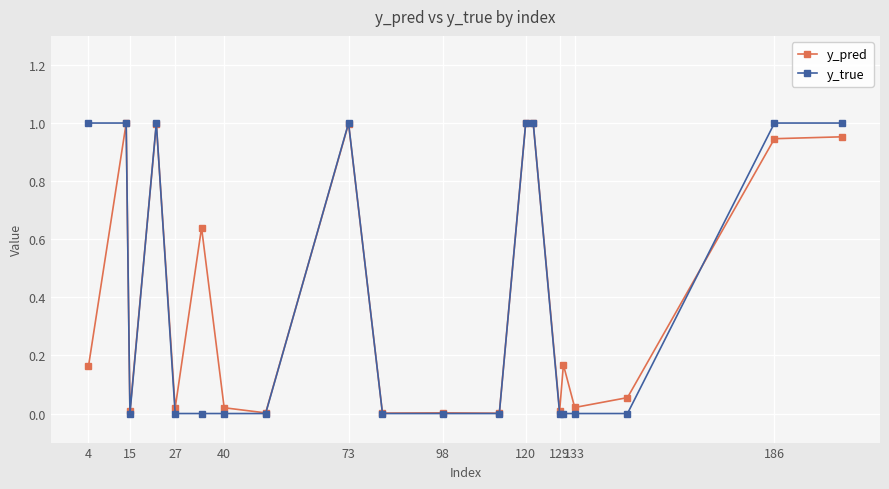

True or false: y_pred has more than 1 points higher than both neighbors.

True